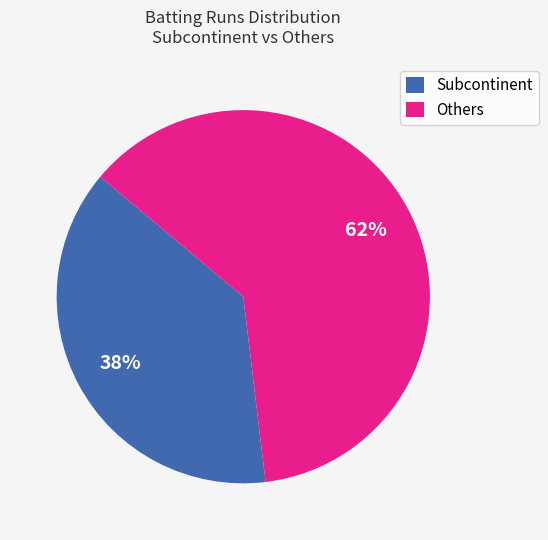

Is it true that Subcontinent is 38% of the pie?

True